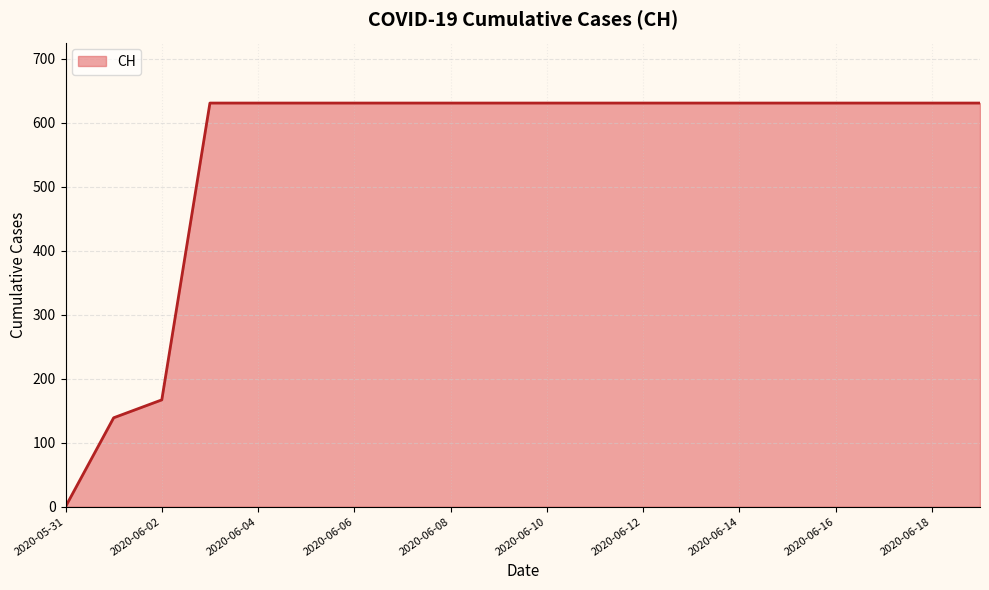

What is the maximum value shown in the chart?

631